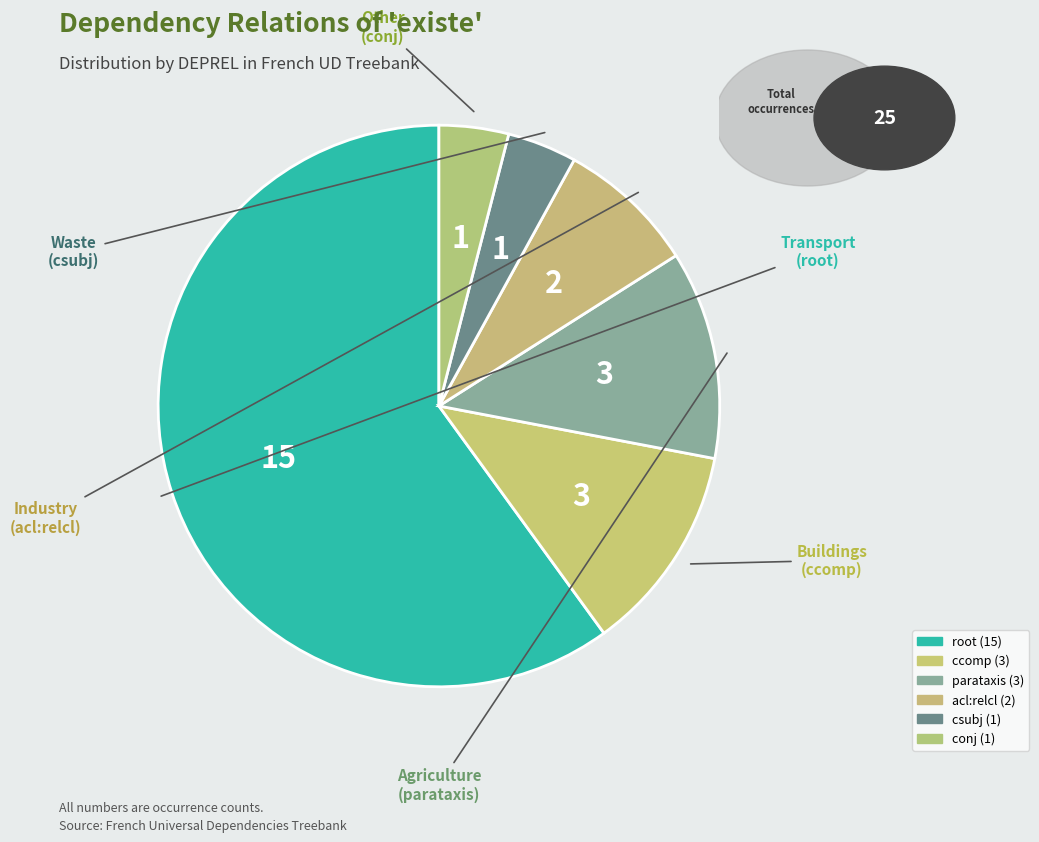

How many segments does this pie chart have?

6